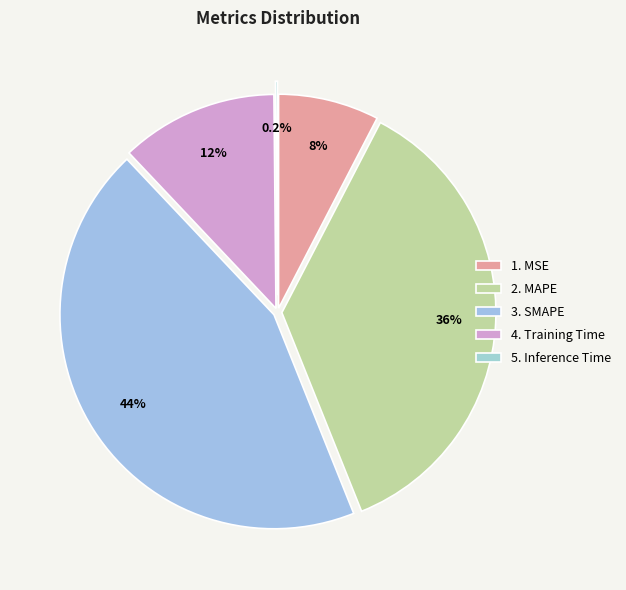

To the nearest percent, what is the difference between the largest and smallest slice percentages?

44%